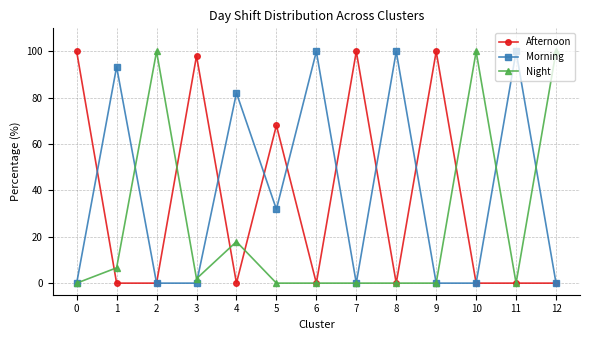

What is the approximate value of Morning at 5?

31.9